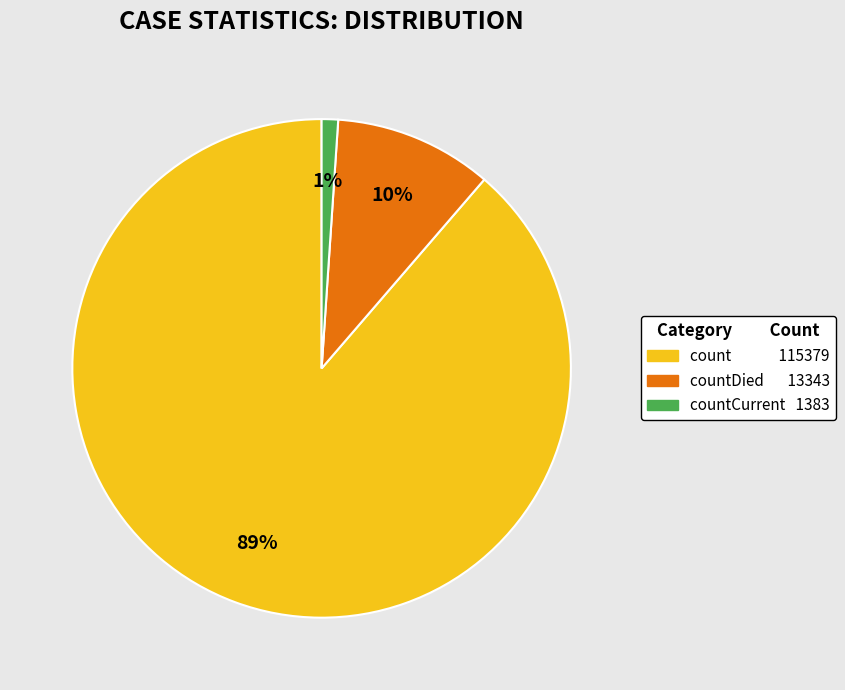

Does any single category account for the majority?

Yes